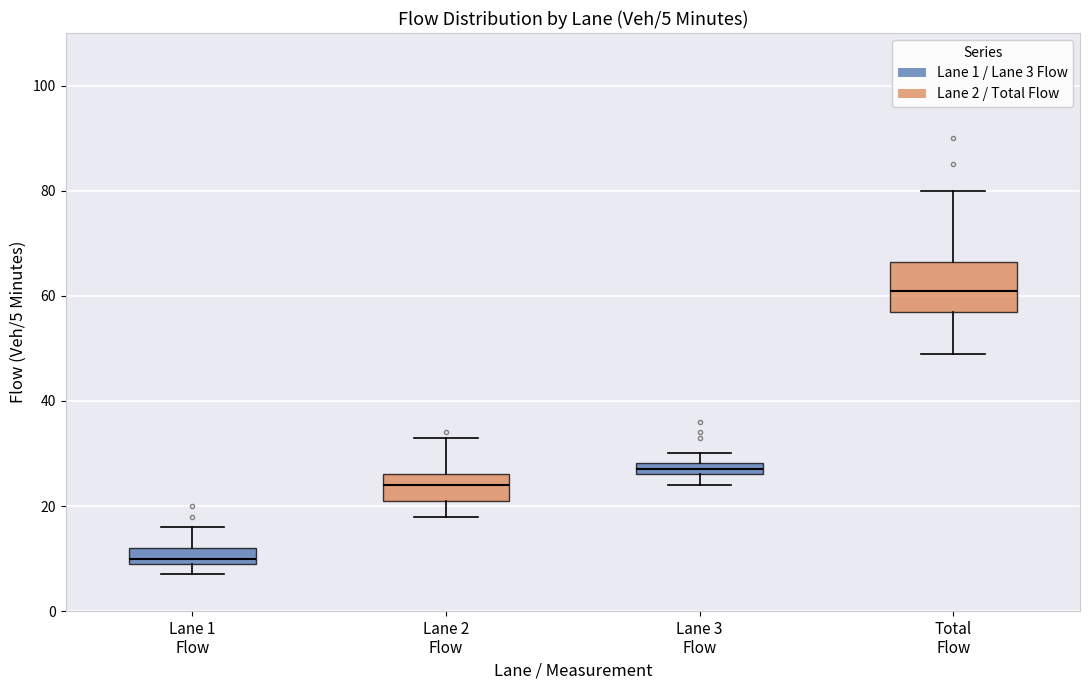

Which box's median line is the lowest?

Lane 1 Flow